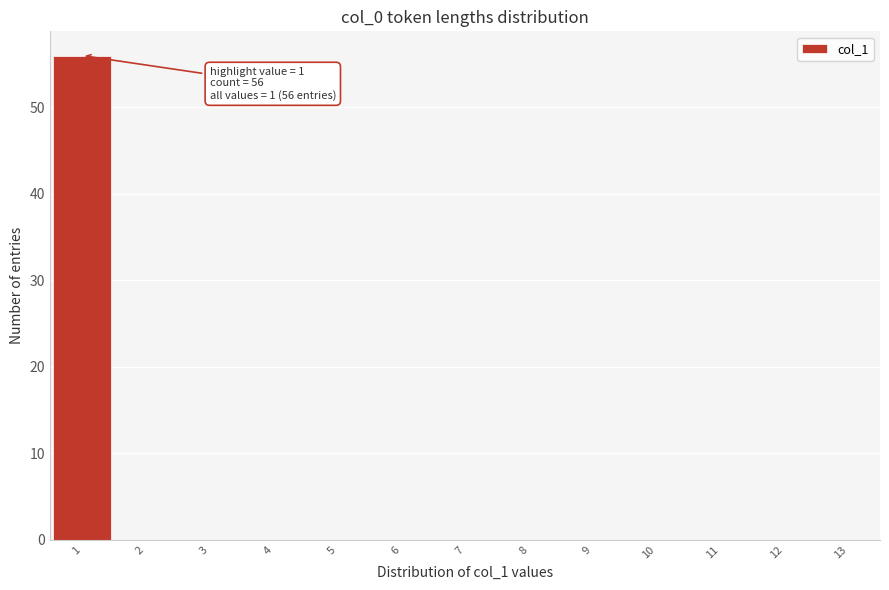

Which range on the x-axis has the tallest bar?

0.5 to 1.5